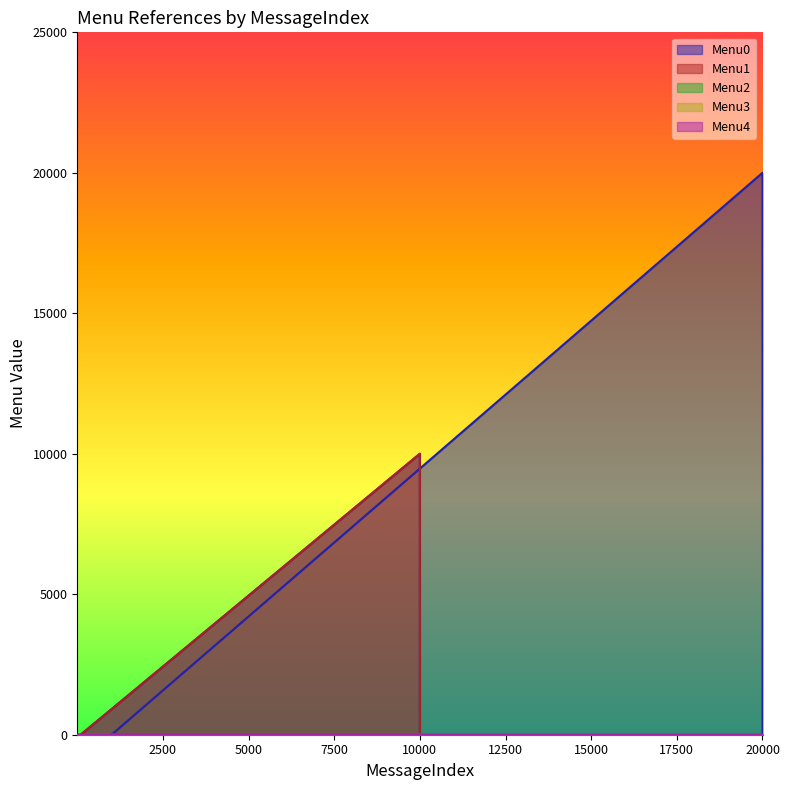

What are all the series names shown in the legend?

Menu0, Menu1, Menu2, Menu3, Menu4